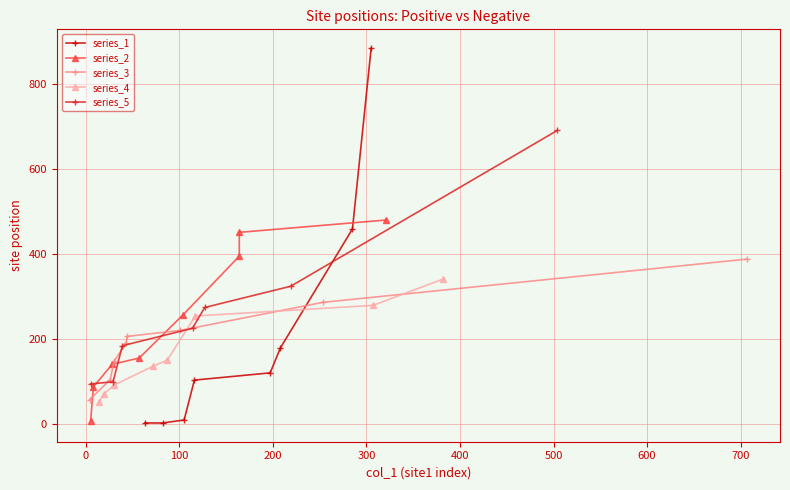

Reading left to right, extract all data points from this chart.

site1: 208	197	63	116	105	305	82	285	28	321	164	104	8	57	5	164	707	30	101	26	253	44	4	43	72	382	117	14	30	19	307	87	39	114	219	504	5	29	127
site2: 9	179	459	103	2	2	120	885	451	155	6	257	87	480	395	140	286	220	104	57	206	388	147	190	136	254	70	51	91	150	279	341	99	274	225	691	184	94	324